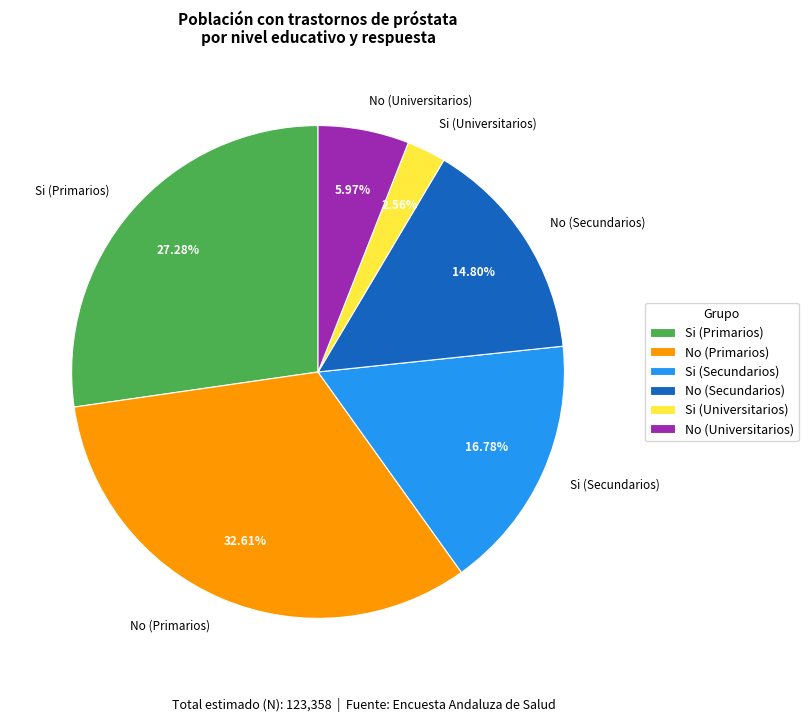

Is it true that No (Secundarios) is 15% of the pie?

True